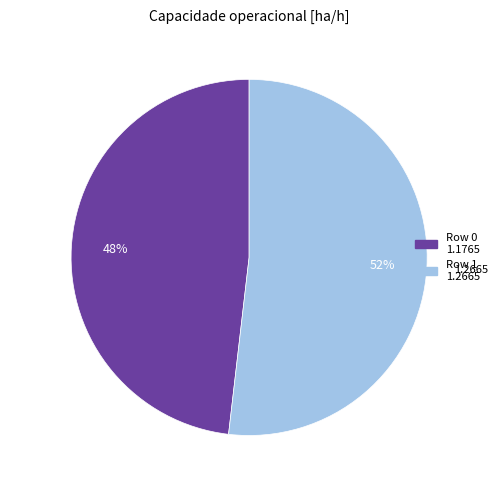

To the nearest percent, what is the average slice percentage?

50%